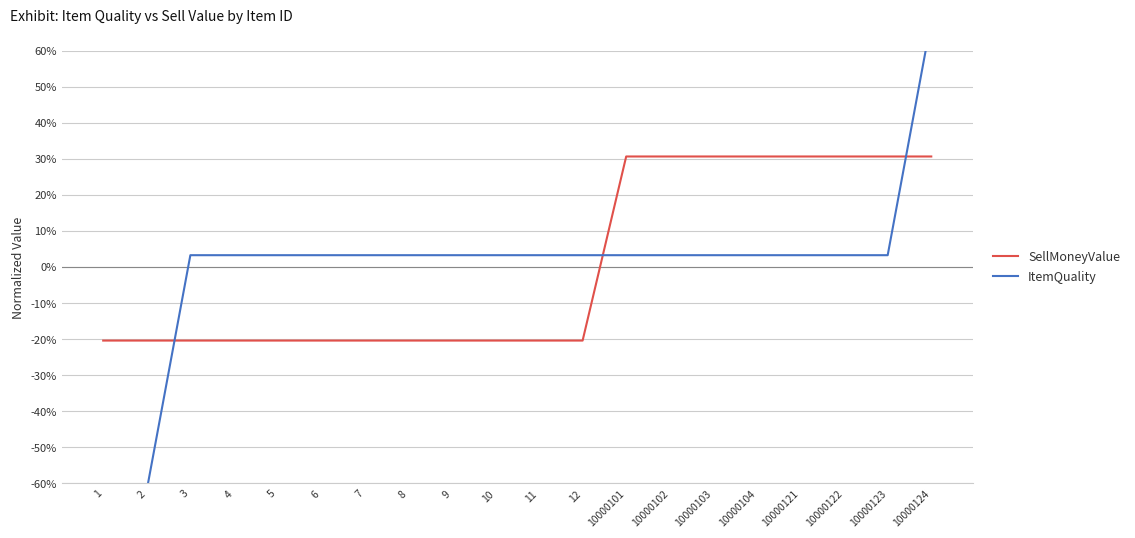

The ItemQuality series shows 1.1 at 10000104. True or false?

False